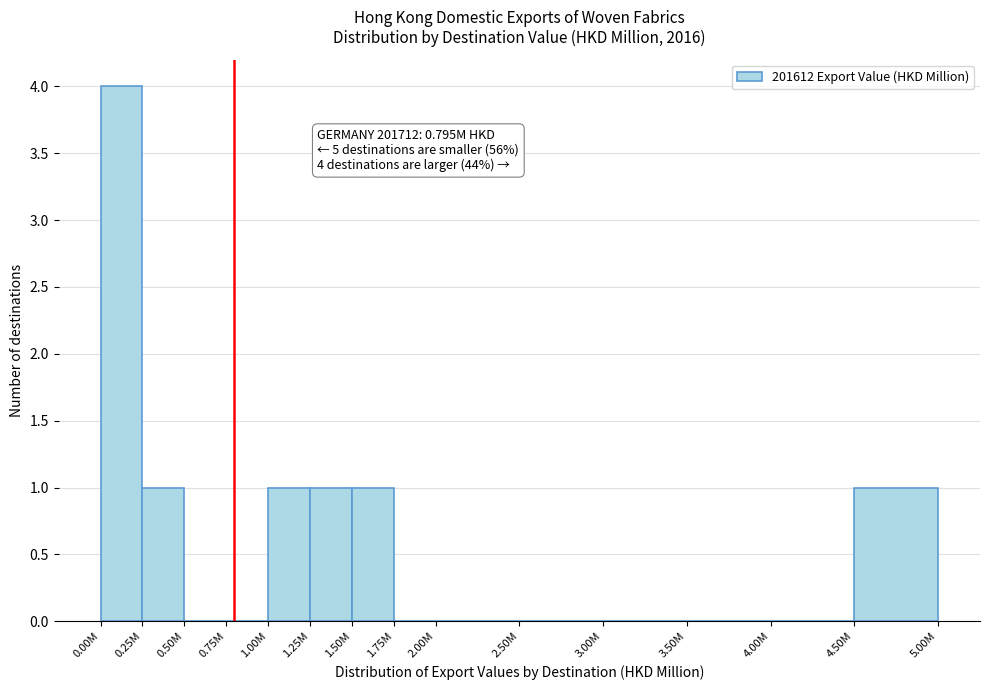

Reading left to right, what are all the values shown in this chart?

0.00M=4	0.25M=1	0.50M=0	0.75M=0	1.00M=1	1.25M=1	1.50M=1	1.75M=0	2.00M=0	2.50M=0	3.00M=0	3.50M=0	4.00M=0	4.50M=1